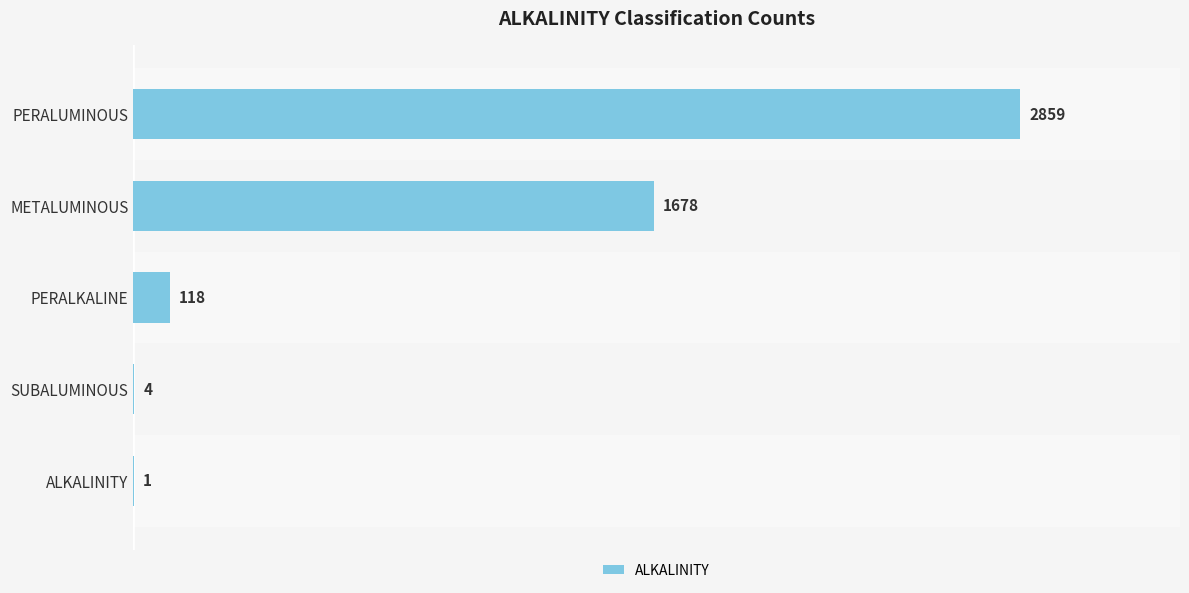

How many series are shown in this chart?

1